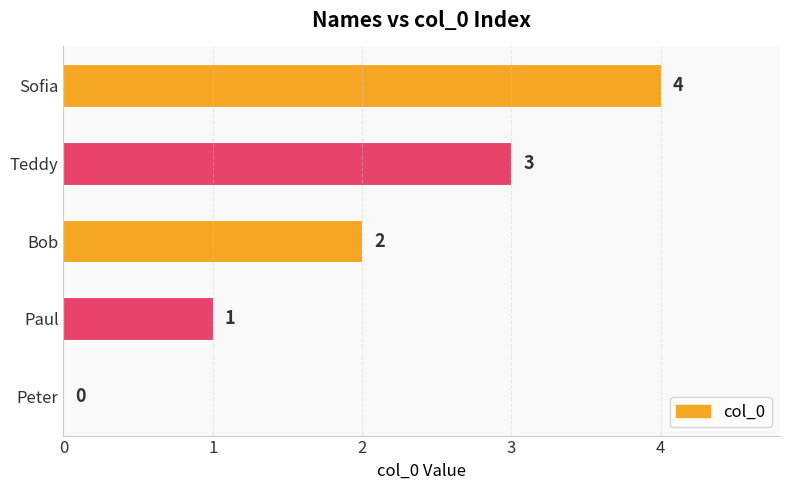

True or false: the data shows 4 at Teddy.

False